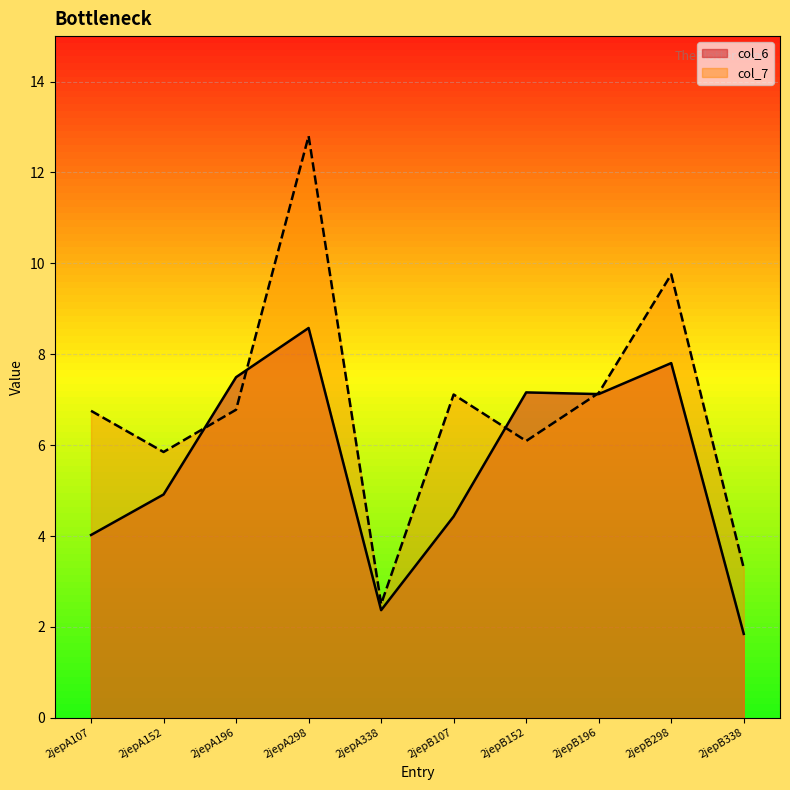

What is the spread (max minus min) of values at 2jepA196?

0.7